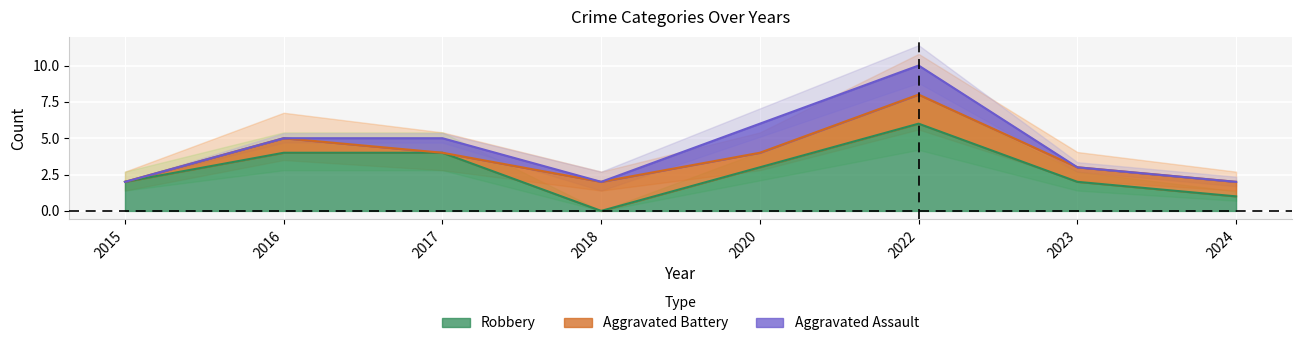

Reading left to right, transcribe all the data shown in this chart.

Aggravated Assault: 0	0	1	0	2	2	0	0
Aggravated Battery: 0	1	0	2	1	2	1	1
Robbery: 2	4	4	0	3	6	2	1